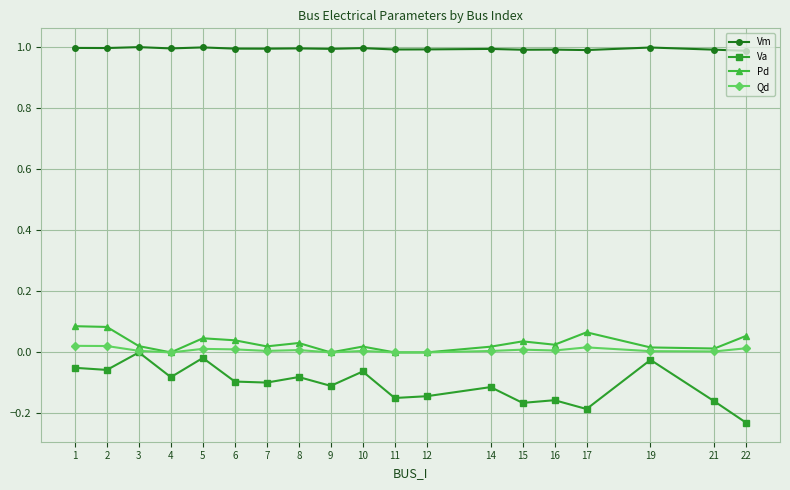

True or false: Qd and Vm intersect in this chart.

False